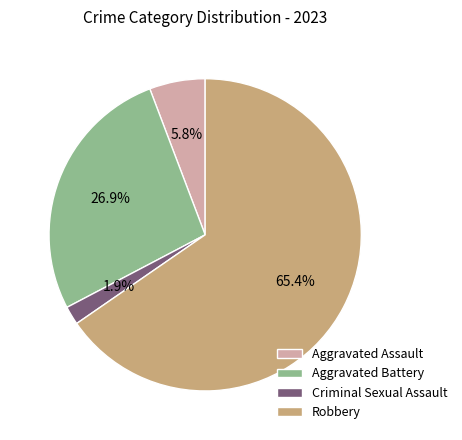

To the nearest percent, what is the combined percentage of Aggravated Assault and Robbery?

71%